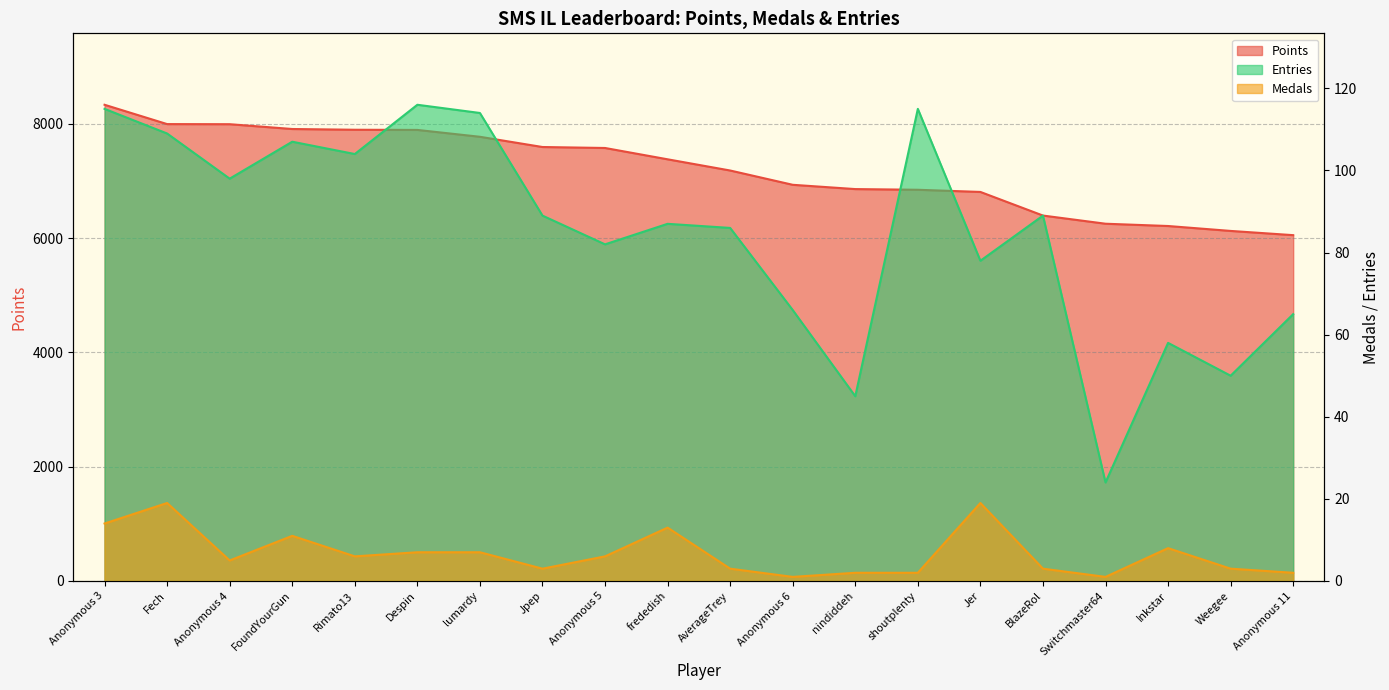

What is the label of the 15th point from the right?

Despin